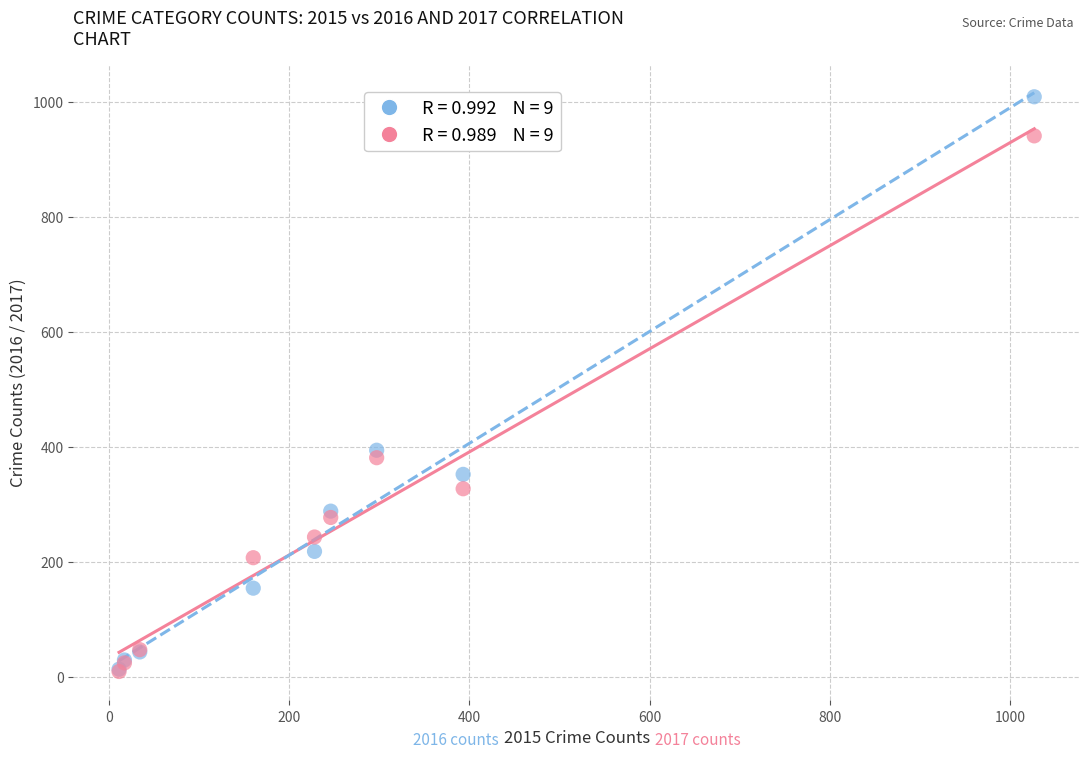

Across all series, what Y value is closest to 509?

394